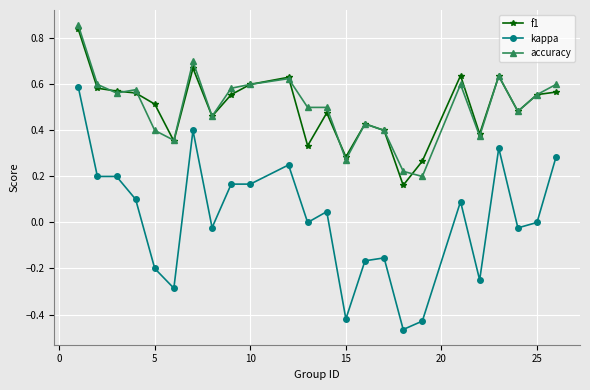

True or false: accuracy has more than 1 points higher than both neighbors.

True